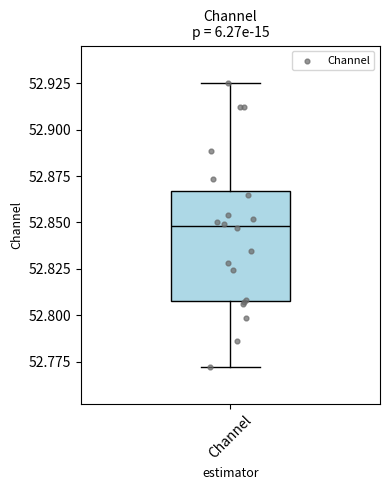

Transcribe this box plot: give where the median line is, the range the box spans, and where the two whiskers end, as read against the y-axis. The values are not printed on the chart, so give them approximately, as read against the axis.

median 52.850, box 52.810 to 52.865, whiskers 52.770 to 52.925